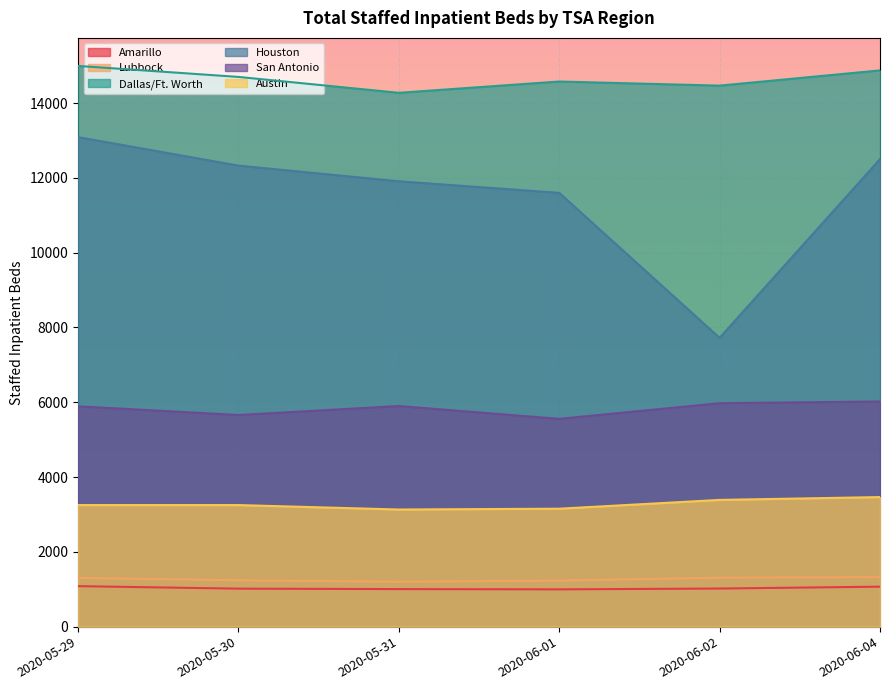

Reading right to left, transcribe all the data shown in this chart.

Amarillo: 2020-06-04=1069	2020-06-02=1019	2020-06-01=997	2020-05-31=1004	2020-05-30=1016	2020-05-29=1083
Lubbock: 2020-06-04=1325	2020-06-02=1309	2020-06-01=1231	2020-05-31=1199	2020-05-30=1240	2020-05-29=1304
Dallas/Ft. Worth: 2020-06-04=14874	2020-06-02=14467	2020-06-01=14577	2020-05-31=14275	2020-05-30=14700	2020-05-29=14994
Houston: 2020-06-04=12501	2020-06-02=7723	2020-06-01=11600	2020-05-31=11909	2020-05-30=12328	2020-05-29=13090
San Antonio: 2020-06-04=6021	2020-06-02=5976	2020-06-01=5556	2020-05-31=5900	2020-05-30=5659	2020-05-29=5892
Austin: 2020-06-04=3465	2020-06-02=3389	2020-06-01=3154	2020-05-31=3132	2020-05-30=3251	2020-05-29=3251